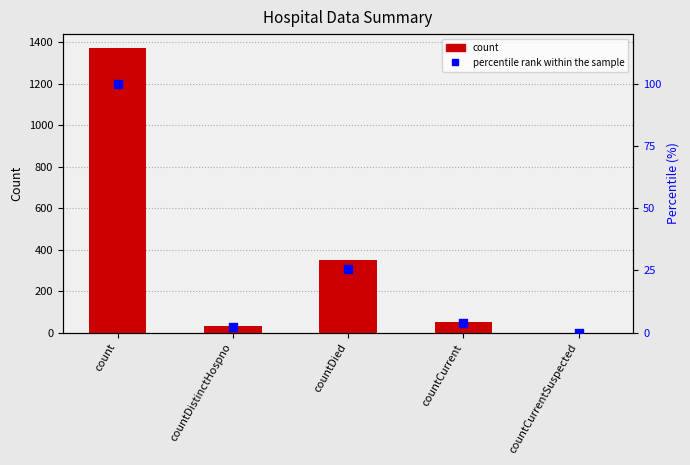

Which series has the largest Y range (max minus min)?

values